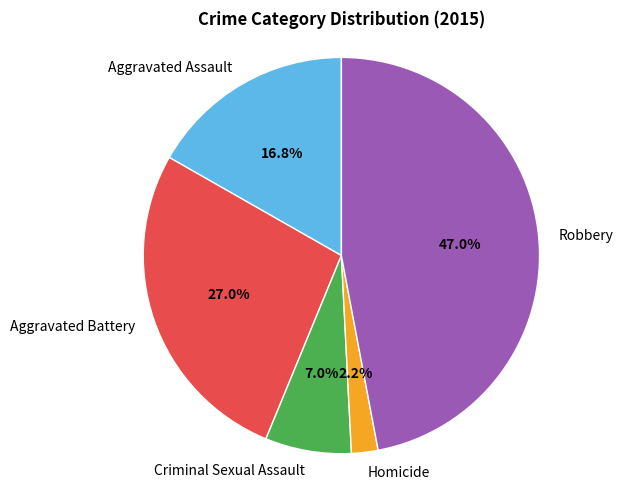

Count the number of slices in the pie.

5